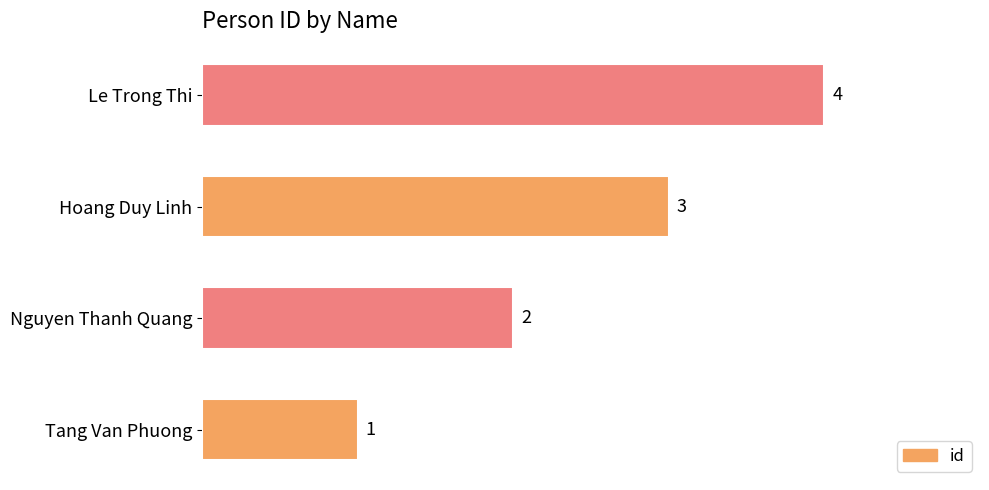

Approximately how many times larger is the value at Hoang Duy Linh compared to Tang Van Phuong?

3.0